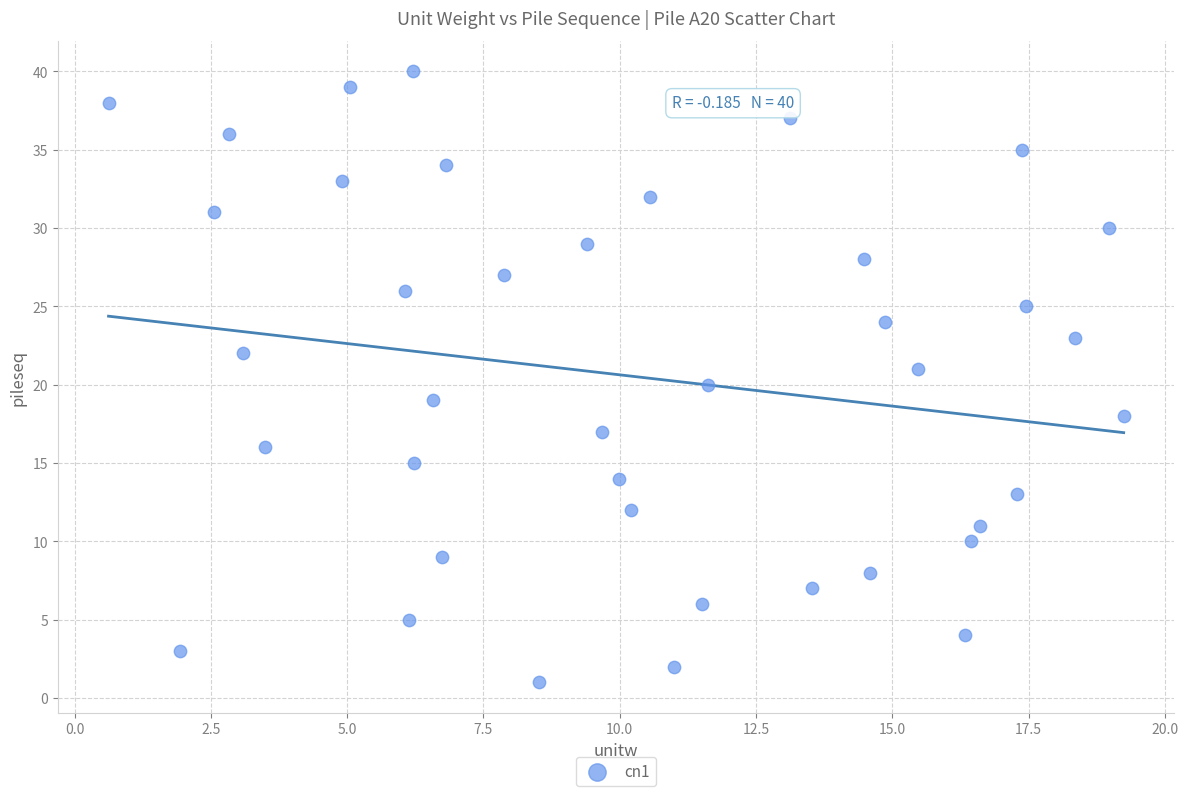

What is the range of Y values (max minus min)?

39